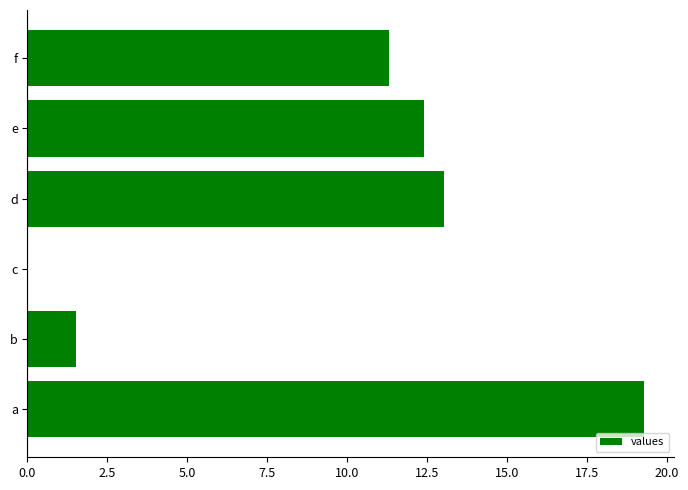

What is the sum of the values at e and f?

23.7